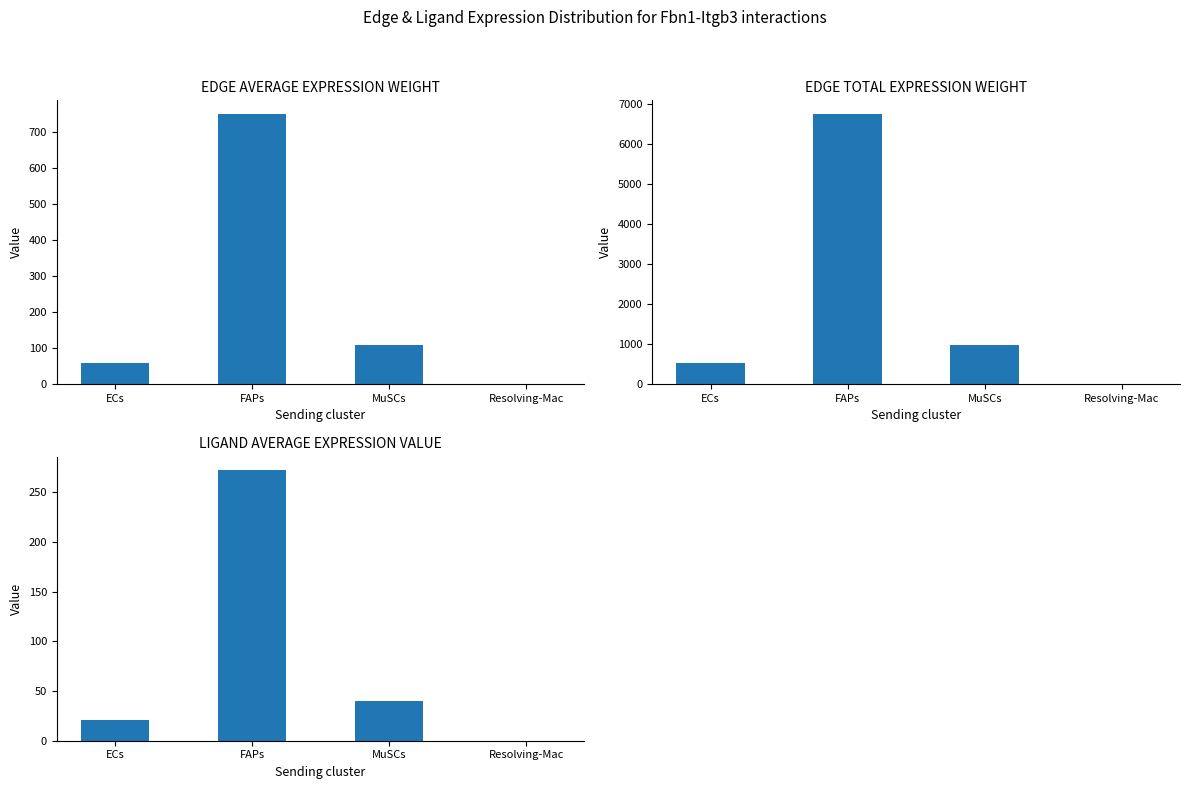

Reading left to right, extract all data points from this chart.

Edge average expression weight: 58.2	751.2	109.3	0.2
Edge total expression weight: 523.6	6760.7	983.7	2.0
Ligand average expression value: 21.1	272.2	39.6	0.1